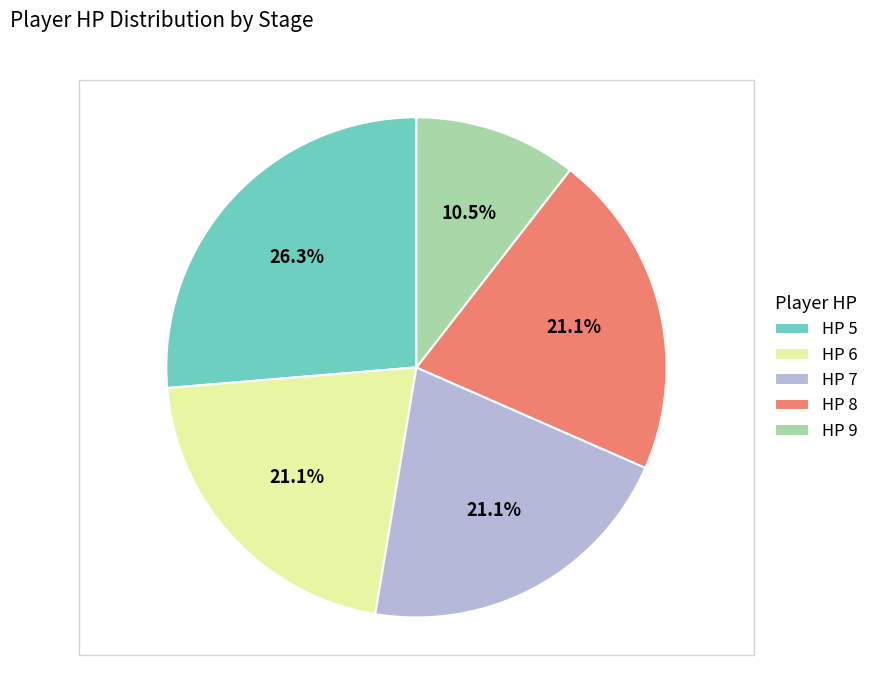

To the nearest percent, what is the combined percentage of HP 5 and HP 7?

47%